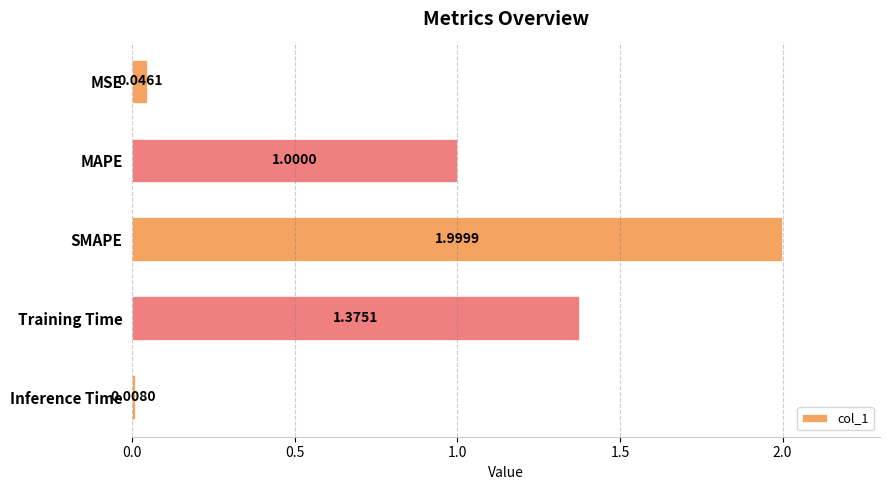

What is the label of the 5th bar from the top?

Inference Time